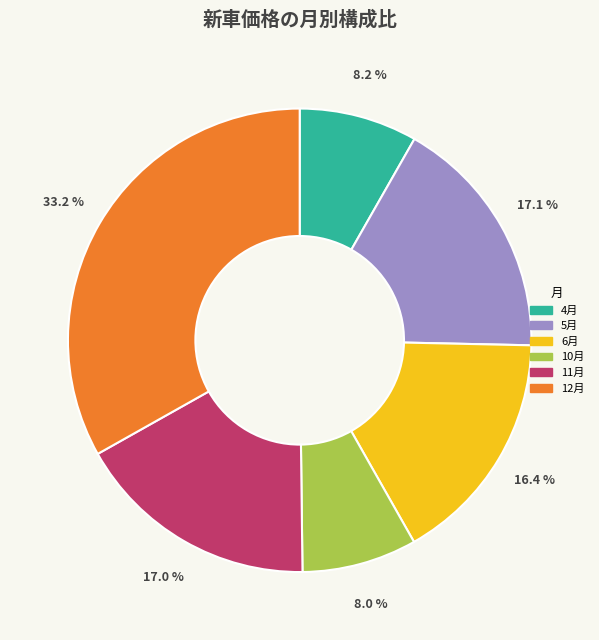

How many segments does this pie chart have?

6